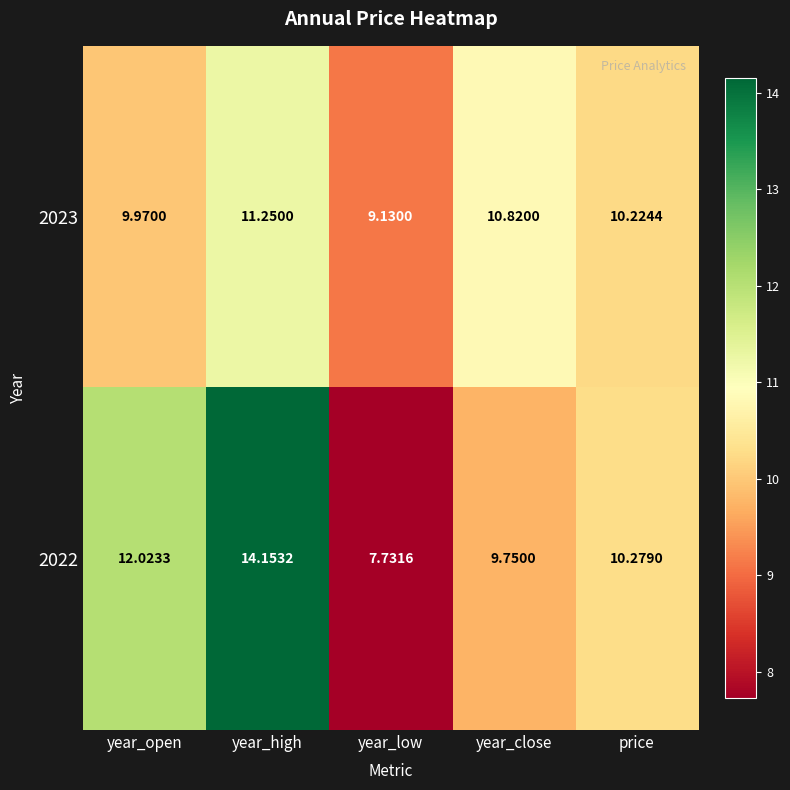

At which label does 2022 first exceed 10?

year_open